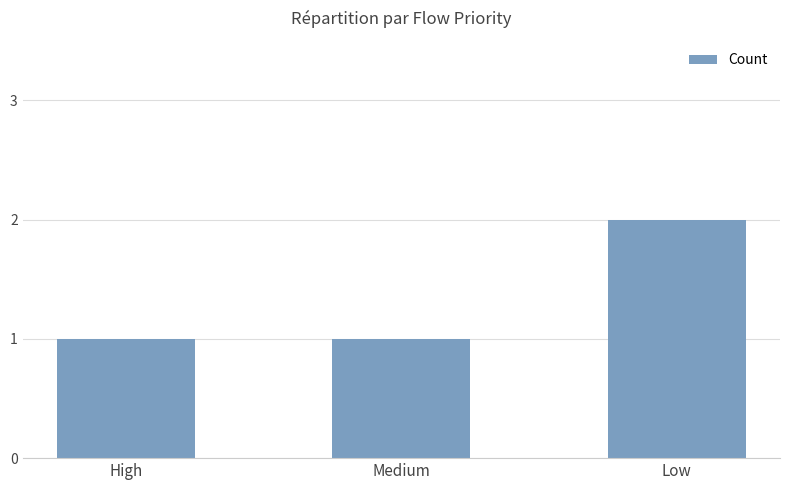

The value at Medium is 1. True or false?

True